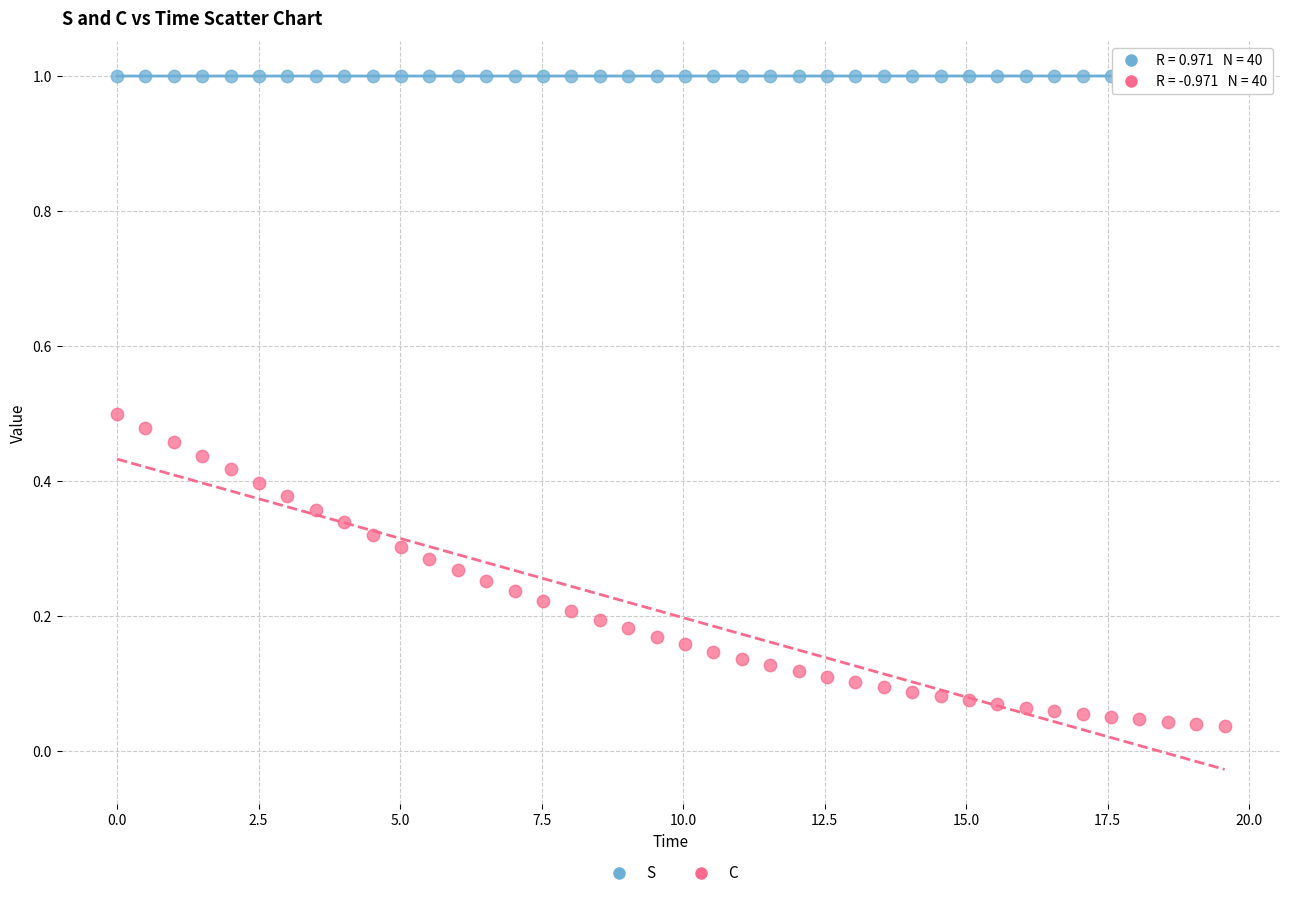

Across all data points, what is the range of X values (max minus min)?

19.6